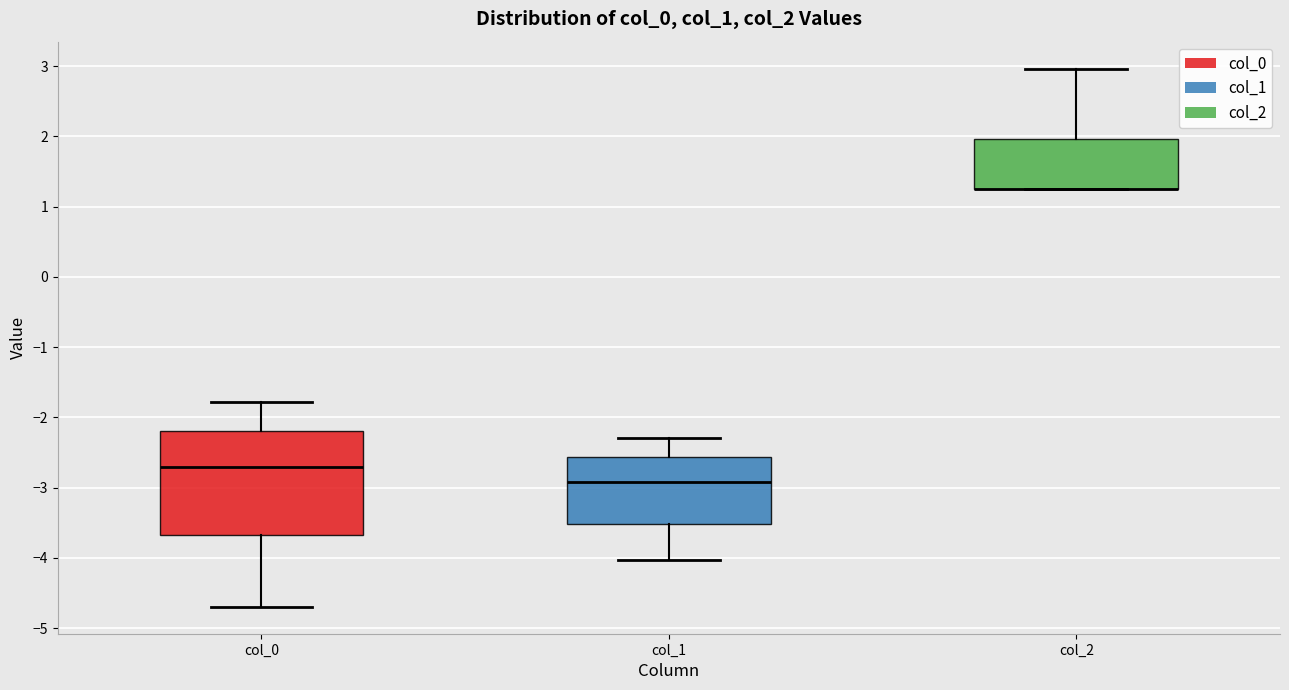

Reading left to right, read every box against the y-axis: the position of its median line, the range the box covers, and the ends of its whiskers. The values are not printed on the chart, so give them approximately, as read against the axis.

col_0: median -2.7, box -3.7 to -2.2, whiskers -4.7 to -1.8
col_1: median -2.9, box -3.5 to -2.6, whiskers -4.0 to -2.3
col_2: median 1.3 (drawn on the box's lower edge), box 1.2 to 2.0, whiskers 1.2 to 3.0